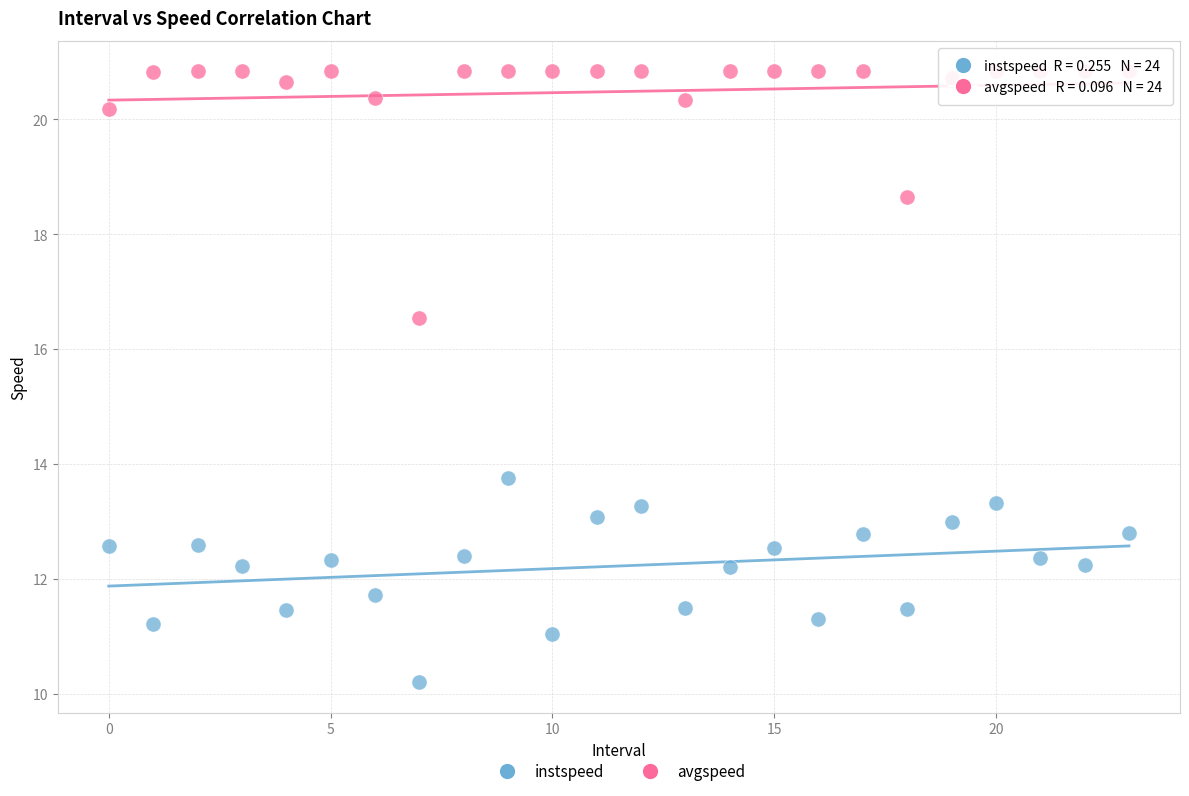

In the avgspeed series, what Y value is closest to 18?

18.6